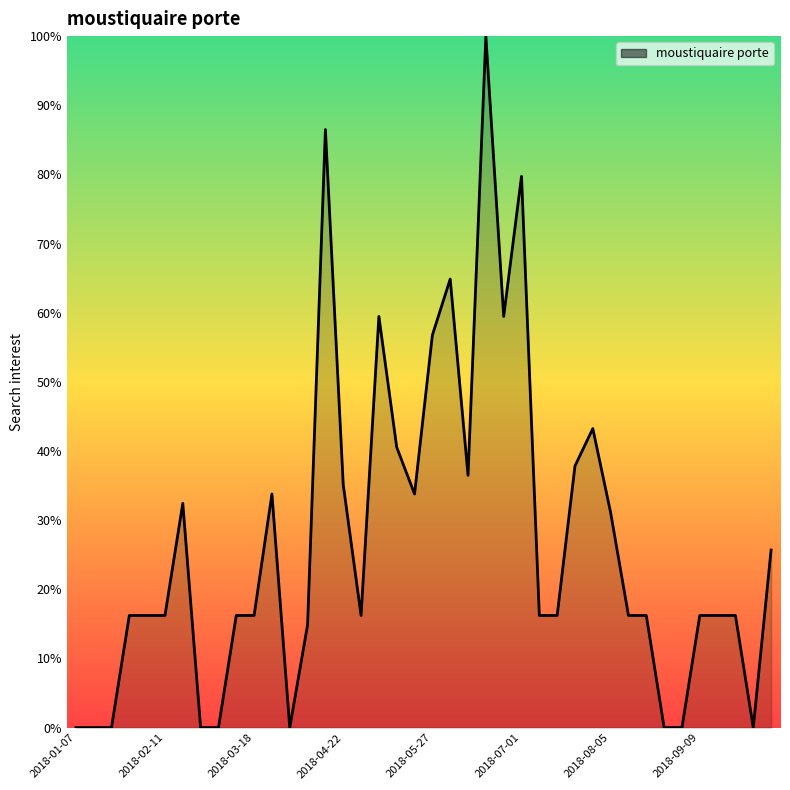

What is the greatest value displayed?

100.0